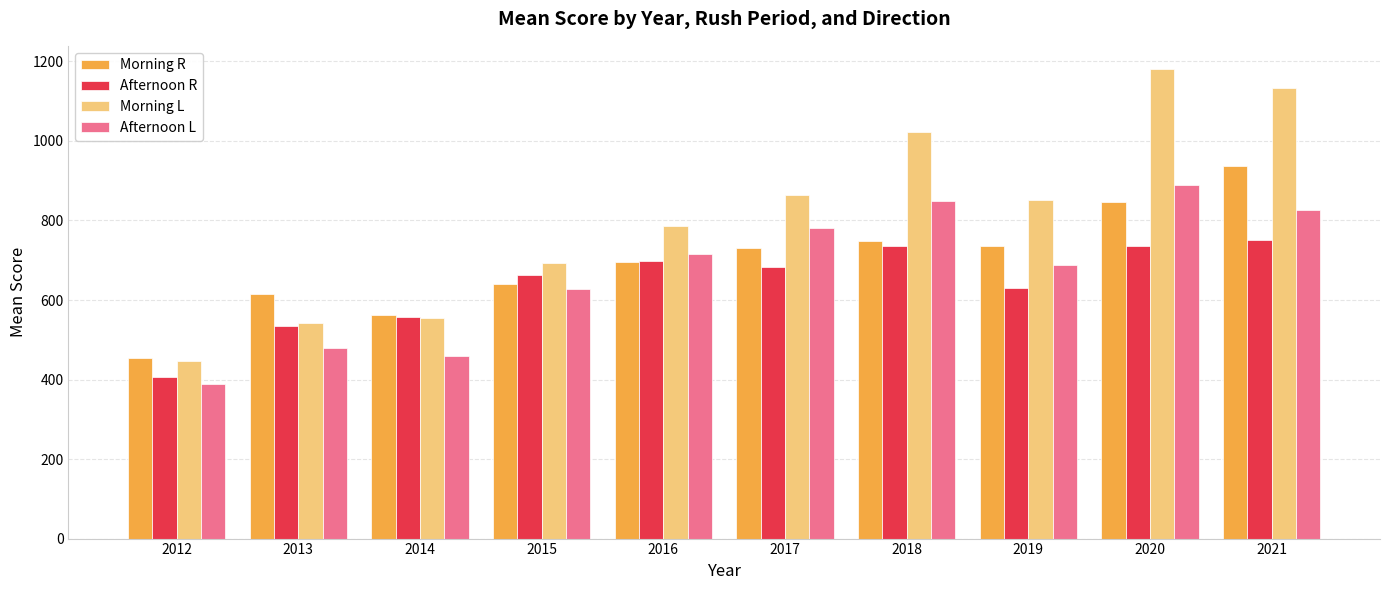

What is the minimum value shown in the chart?

389.7